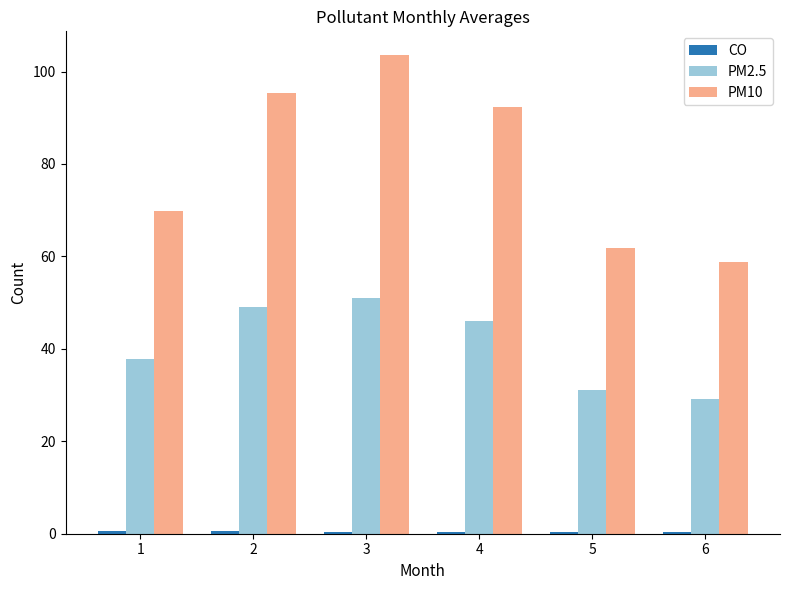

What is the total value across all series at 4?

138.7